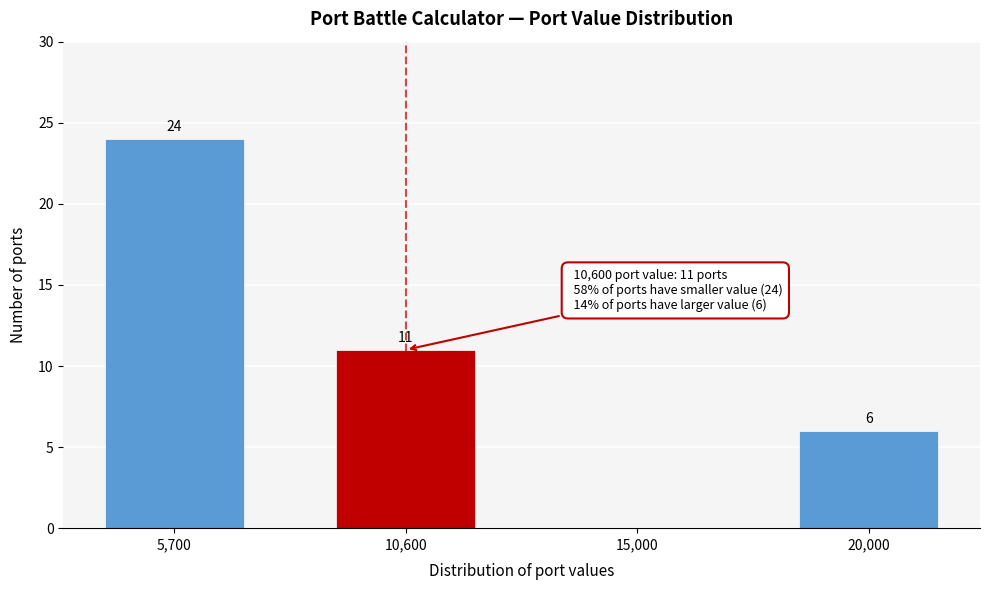

Reading left to right, list all the values displayed in this chart.

5,700=24	10,600=11	15,000=0	20,000=6